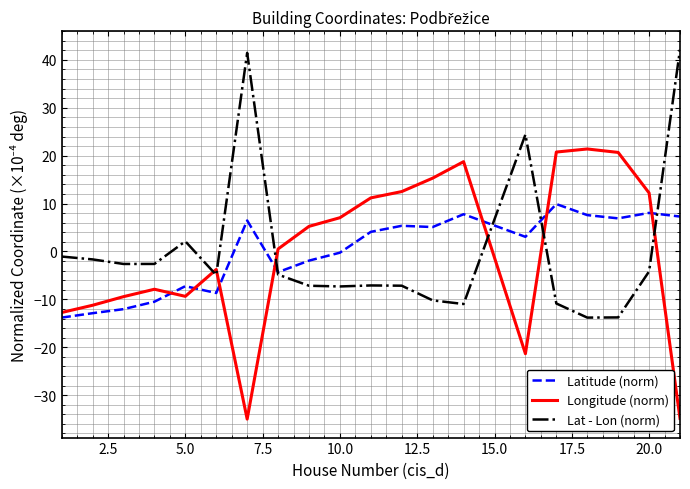

Which series ends up on top after the final intersection of Latitude (norm) and Longitude (norm)?

Latitude (norm)